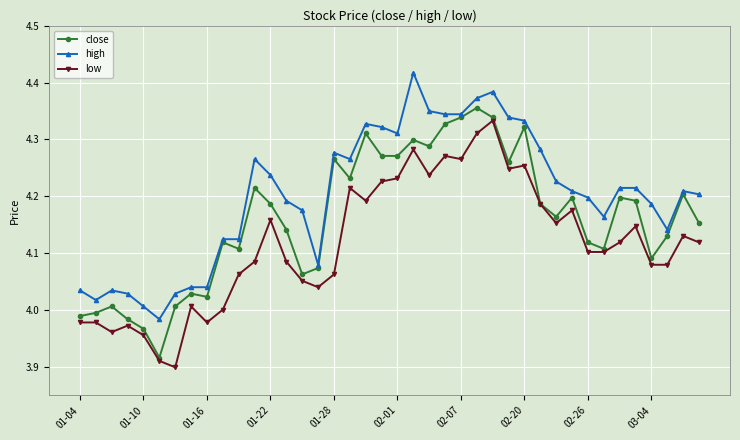

True or false: low and high intersect in this chart.

False